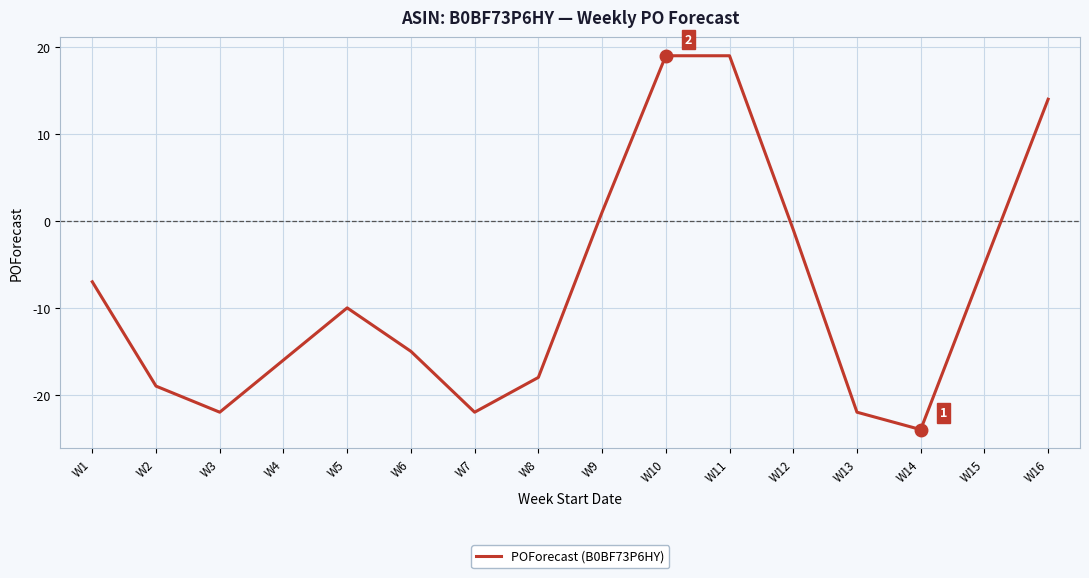

What is the difference between the maximum and minimum values?

43